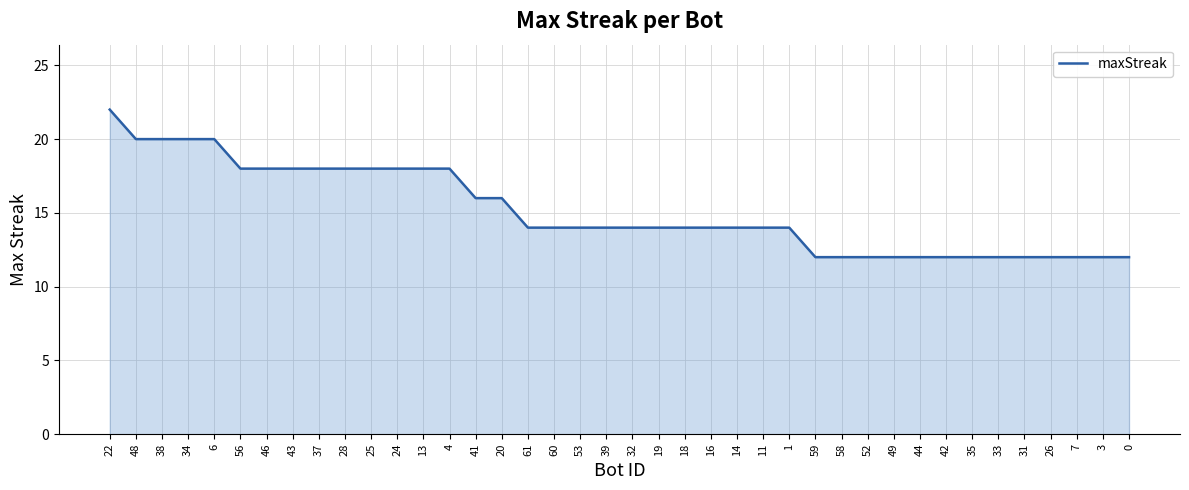

What is the change in value from 4 to 49?

-6